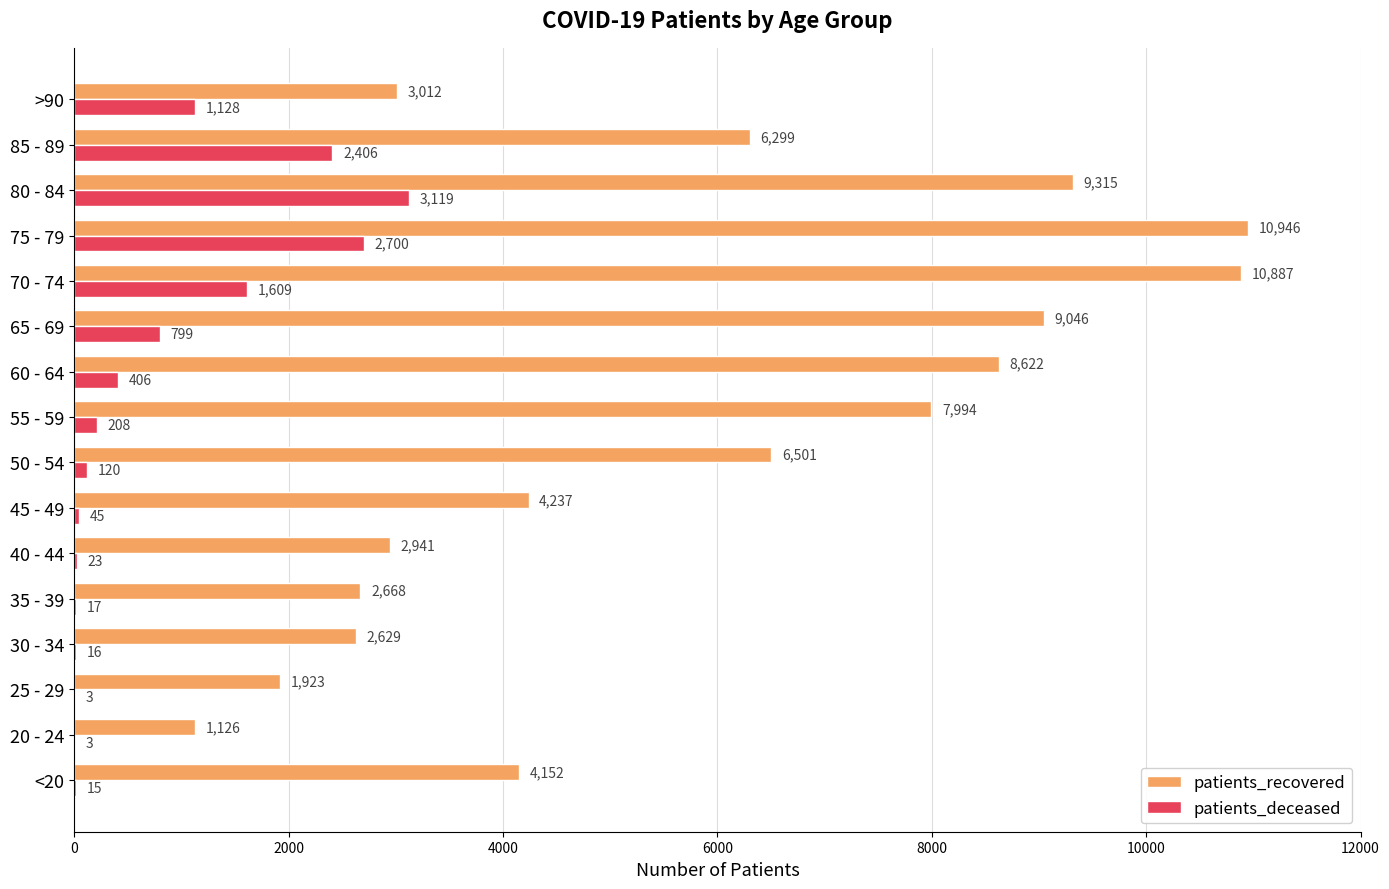

What is the maximum value for patients_recovered?

10946